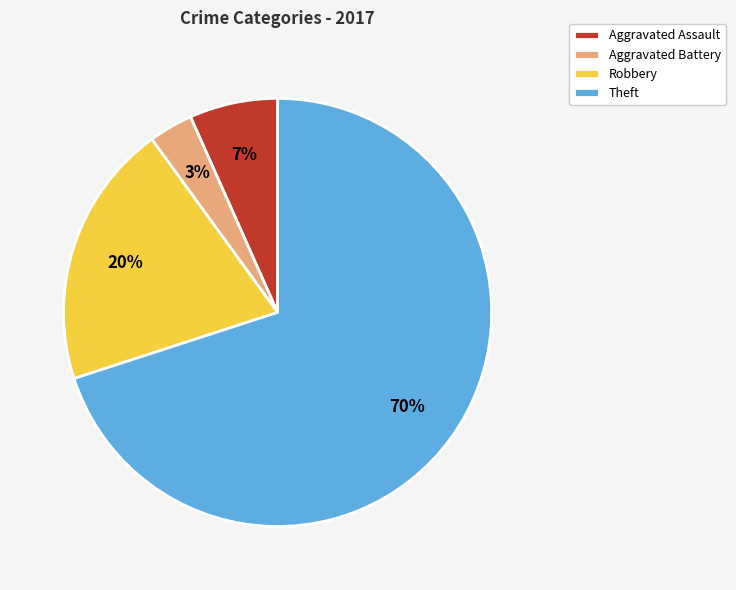

Which category has the smallest portion of the pie?

Aggravated Battery